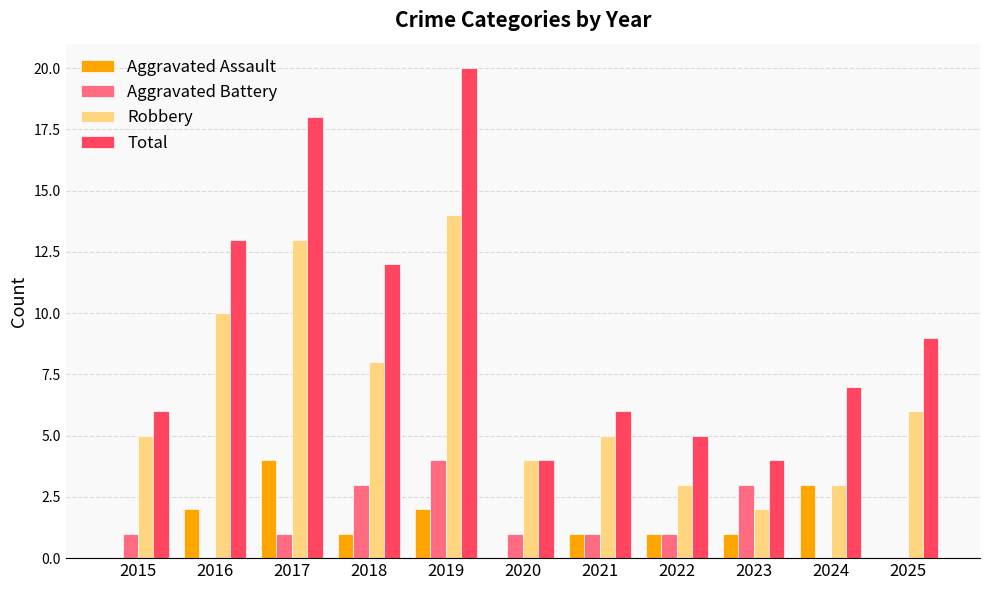

What is the sum of all Aggravated Assault values?

15